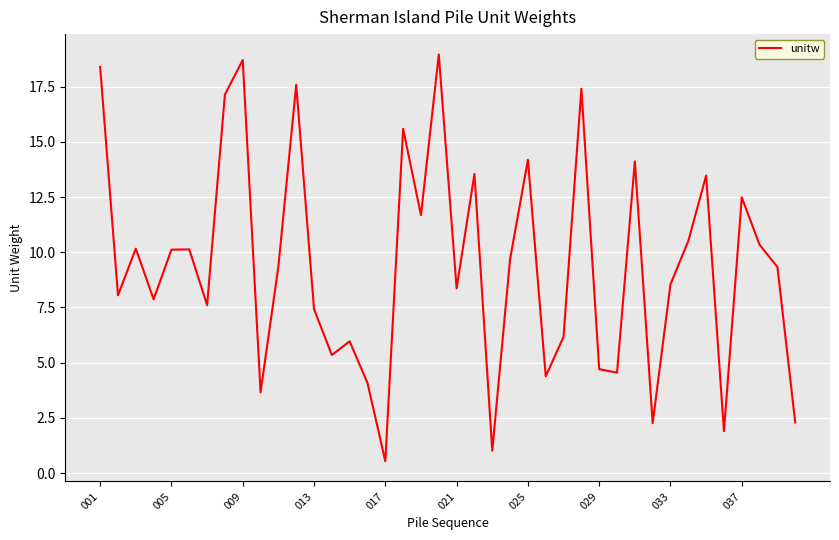

What is the greatest value displayed?

19.0